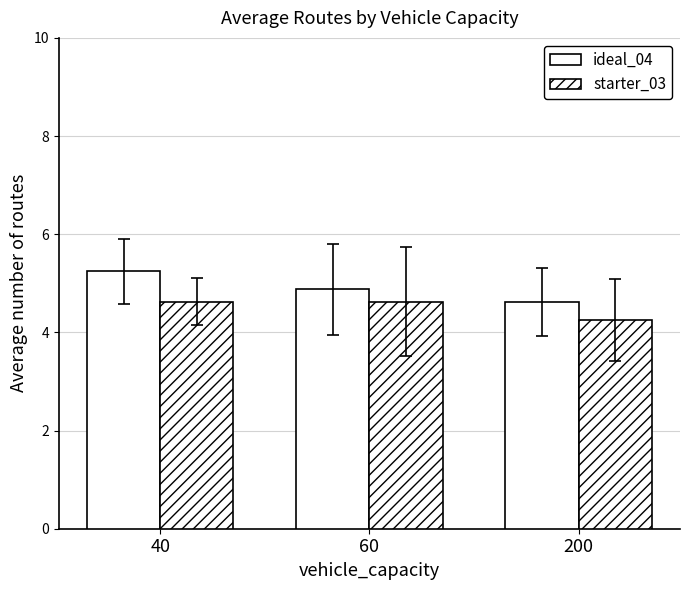

At which category is the sum across all series the highest?

40